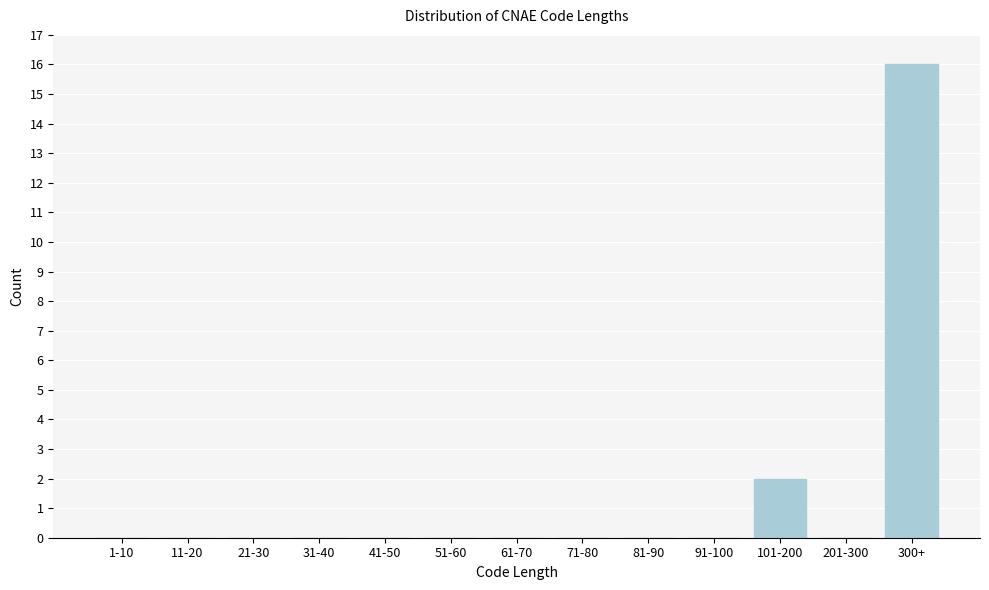

Reading left to right, transcribe all the data shown in this chart.

1-10=0	11-20=0	21-30=0	31-40=0	41-50=0	51-60=0	61-70=0	71-80=0	81-90=0	91-100=0	101-200=2	201-300=0	300+=16